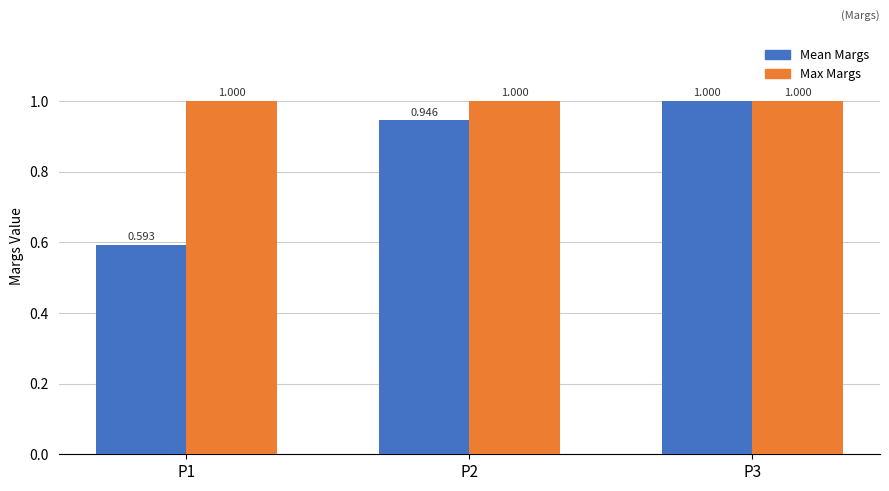

What is the difference between the Mean Margs values at P3 and P2?

0.1